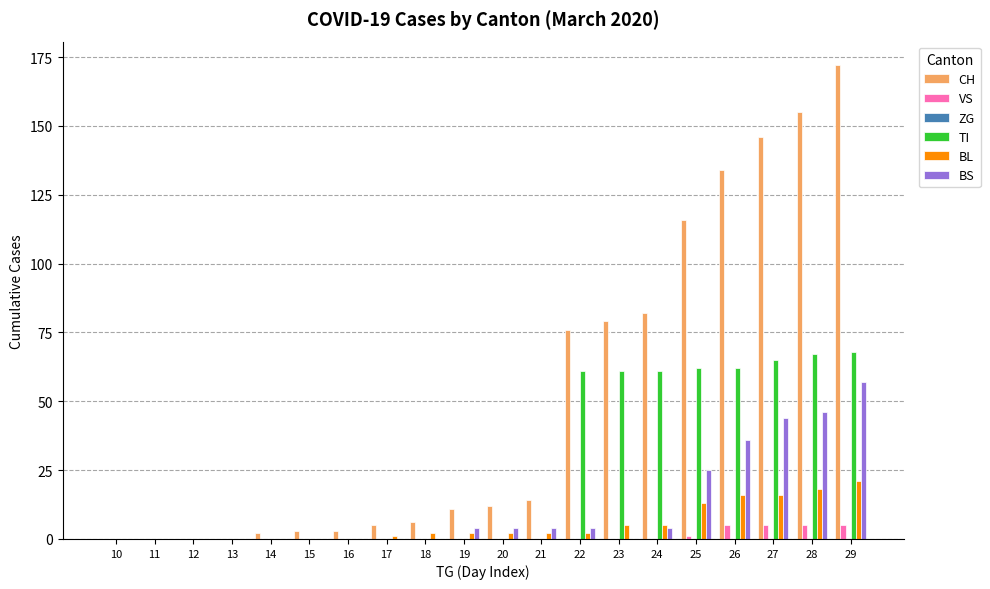

Between 10 and 29, which series saw the biggest shift?

CH